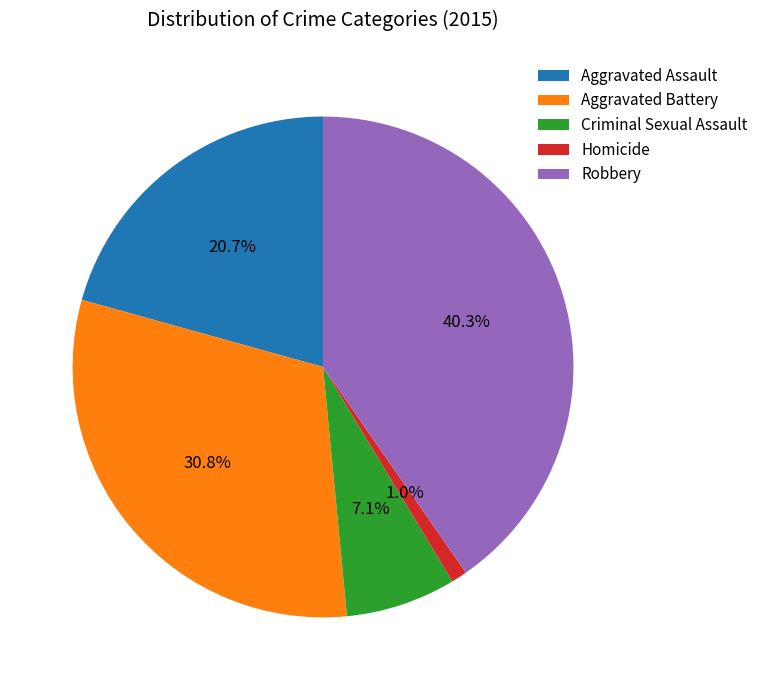

What is the largest slice in the pie chart?

Robbery